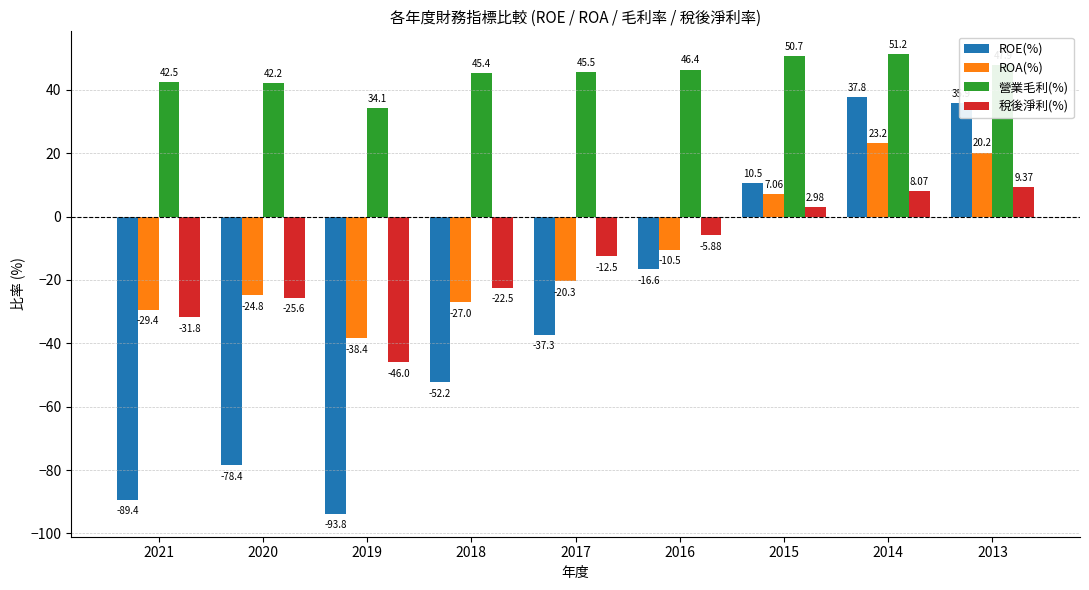

Does the chart contain stacked bars?

No